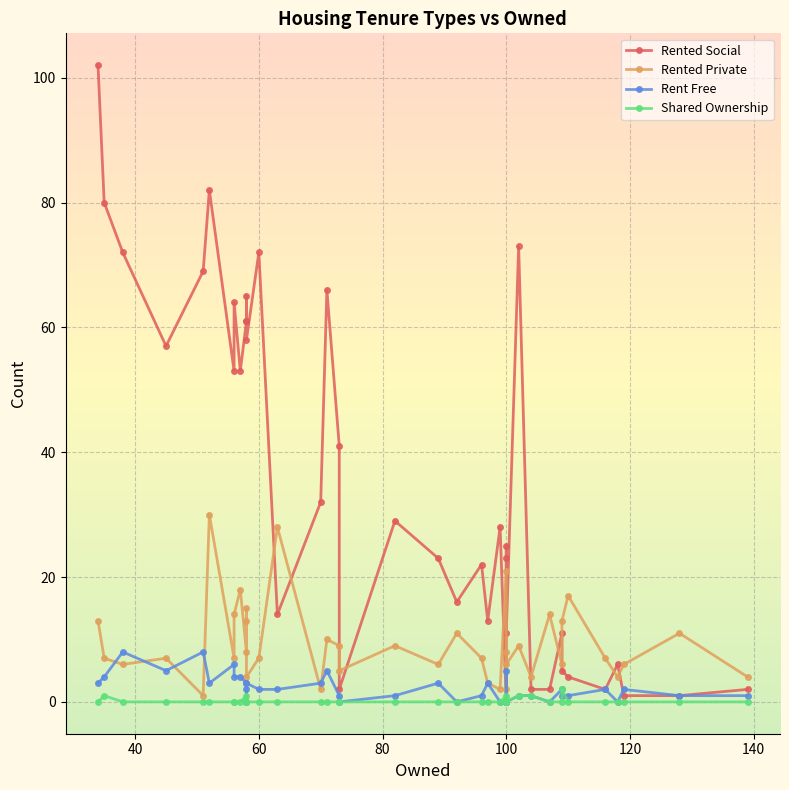

Reading right to left, extract all data points from this chart.

Rented Social: 2	1	1	6	2	4	5	11	2	2	73	11	23	25	0	28	13	22	16	23	29	2	41	66	32	14	72	58	61	65	61	53	64	53	82	69	57	72	80	102
Rented Private: 4	11	6	4	7	17	13	6	14	4	9	6	8	2	21	2	3	7	11	6	9	5	9	10	2	28	7	4	15	13	8	18	14	7	30	1	7	6	7	13
Rent Free: 1	1	2	0	2	1	1	2	0	1	1	0	0	5	0	0	3	1	0	3	1	0	1	5	3	2	2	3	2	0	3	4	4	6	3	8	5	8	4	3
Shared Ownership: 0	0	0	0	0	0	2	0	0	1	1	0	0	0	1	0	0	0	0	0	0	0	0	0	0	0	0	0	0	0	1	0	0	0	0	0	0	0	1	0